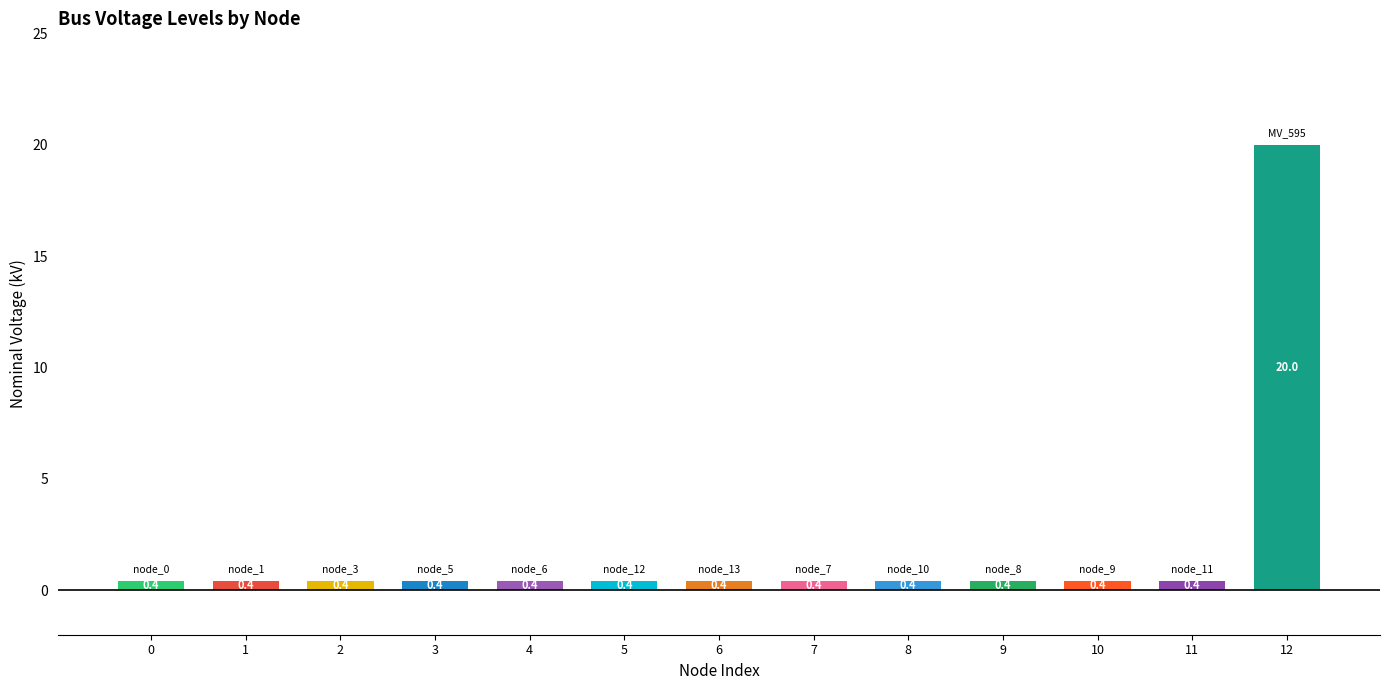

True or false: the data shows 0.4 at 7.

True